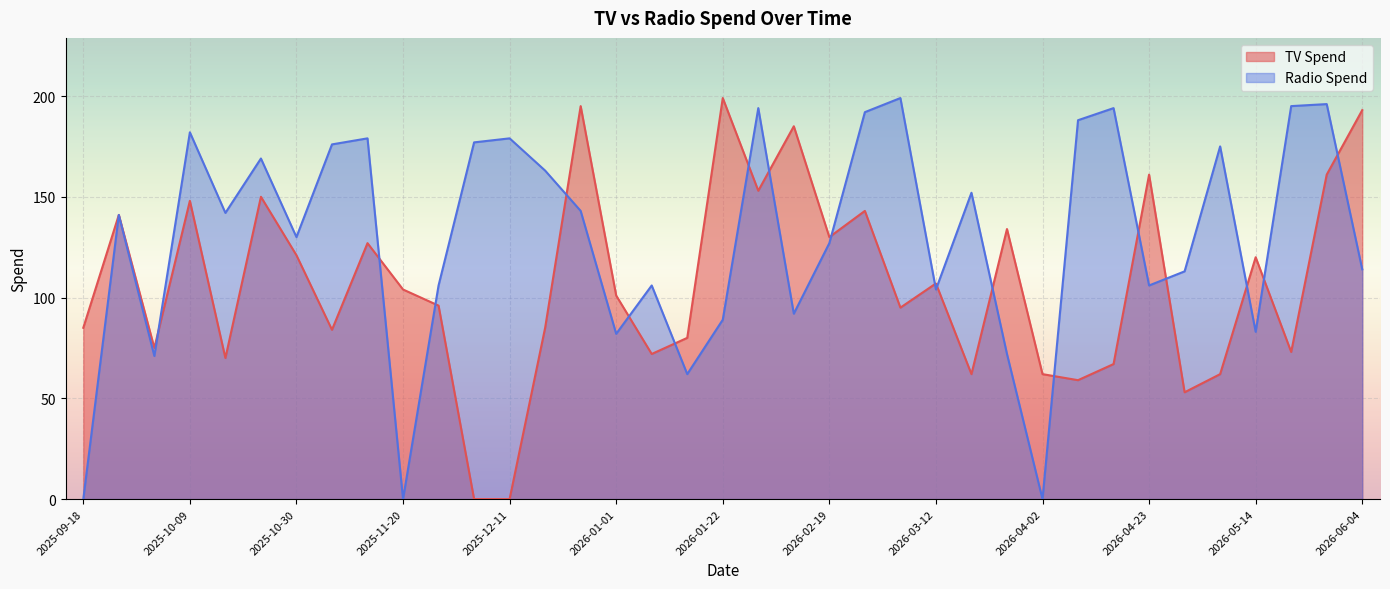

At which category does the chart reach its minimum across all series?

2025-12-04